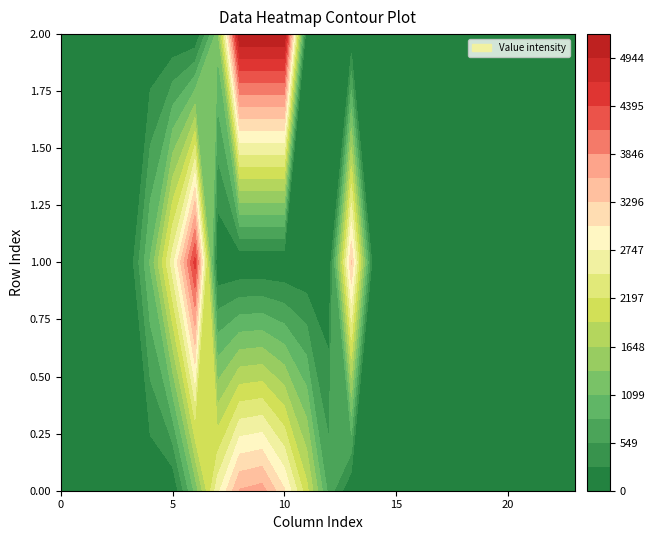

At how many categories does at least one series exceed 2267?

7